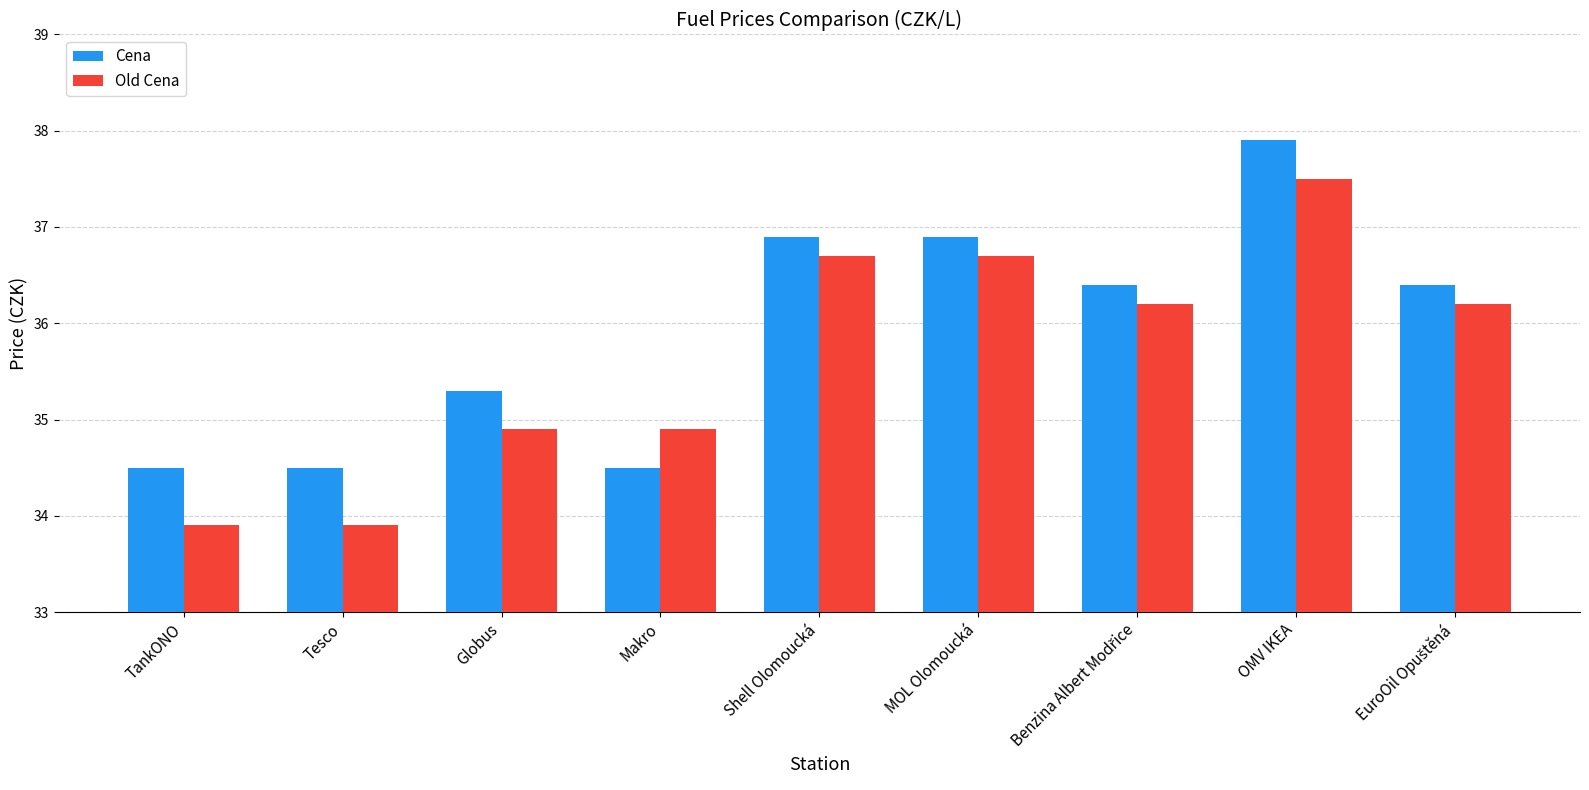

What is the difference between the highest and lowest values at Globus?

0.4